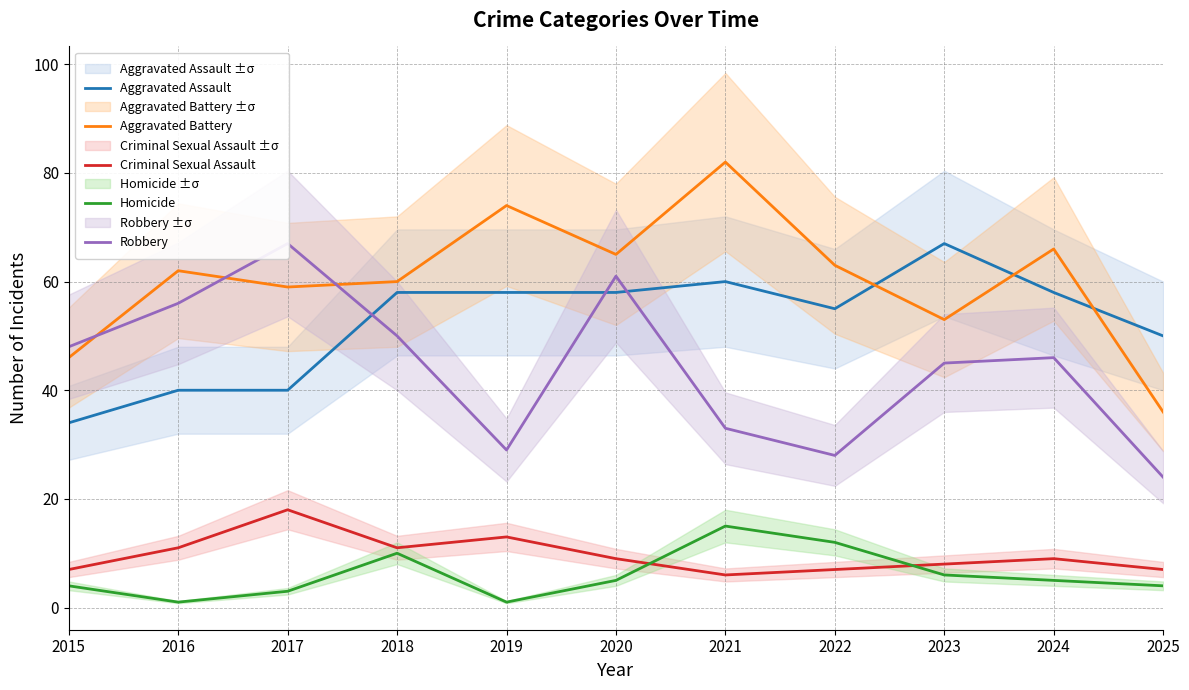

Reading left to right, list all the values displayed in this chart.

Aggravated Assault: 34	40	40	58	58	58	60	55	67	58	50
Aggravated Battery: 46	62	59	60	74	65	82	63	53	66	36
Criminal Sexual Assault: 7	11	18	11	13	9	6	7	8	9	7
Homicide: 4	1	3	10	1	5	15	12	6	5	4
Robbery: 48	56	67	50	29	61	33	28	45	46	24